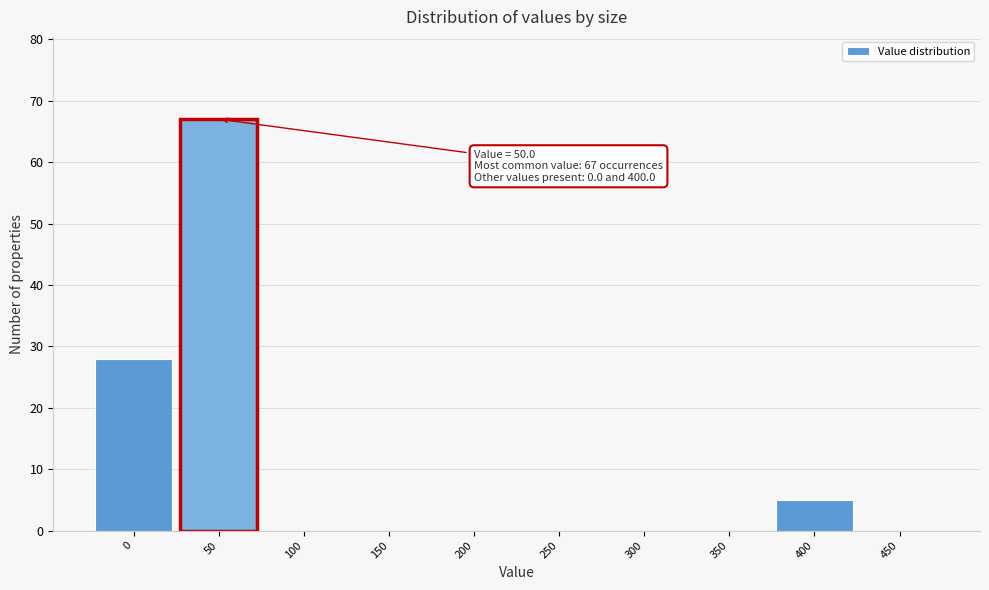

Over which range of the x-axis is the bar tallest?

25 to 75